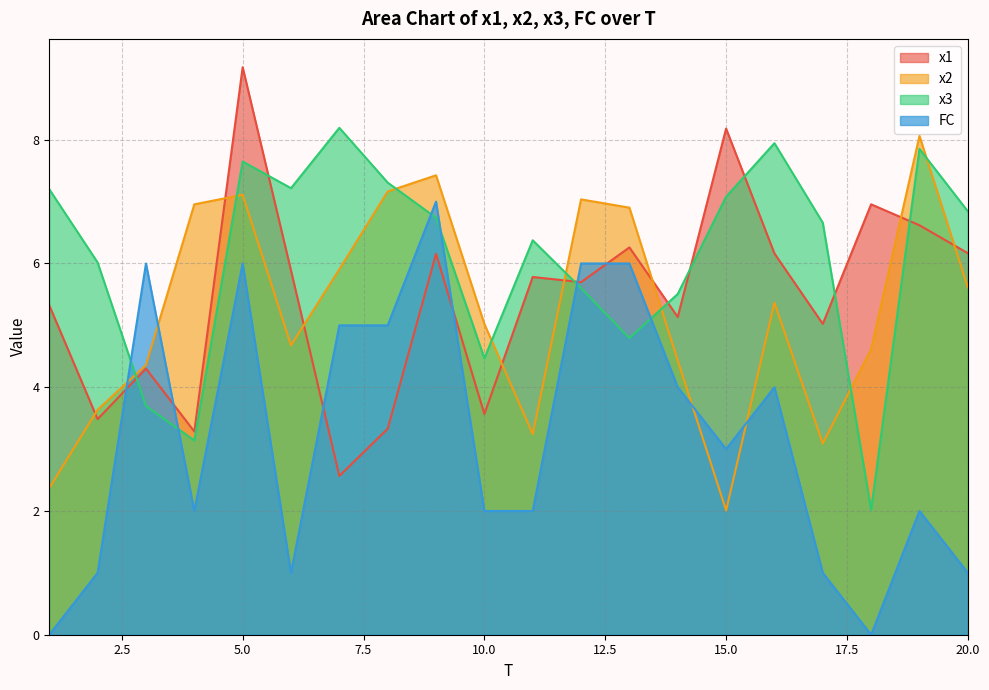

Reading right to left, list all the values displayed in this chart.

x1: 6.2	6.6	7.0	5.0	6.2	8.2	5.1	6.3	5.7	5.8	3.6	6.2	3.3	2.6	5.9	9.2	3.3	4.3	3.5	5.3
x2: 5.6	8.1	4.6	3.1	5.4	2.0	4.4	6.9	7.0	3.2	5.0	7.4	7.2	5.9	4.7	7.1	7.0	4.4	3.6	2.4
x3: 6.8	7.9	2.0	6.7	7.9	7.1	5.5	4.8	5.6	6.4	4.5	6.7	7.3	8.2	7.2	7.6	3.1	3.7	6.0	7.2
FC: 1.0	2.0	0.0	1.0	4.0	3.0	4.0	6.0	6.0	2.0	2.0	7.0	5.0	5.0	1.0	6.0	2.0	6.0	1.0	0.0